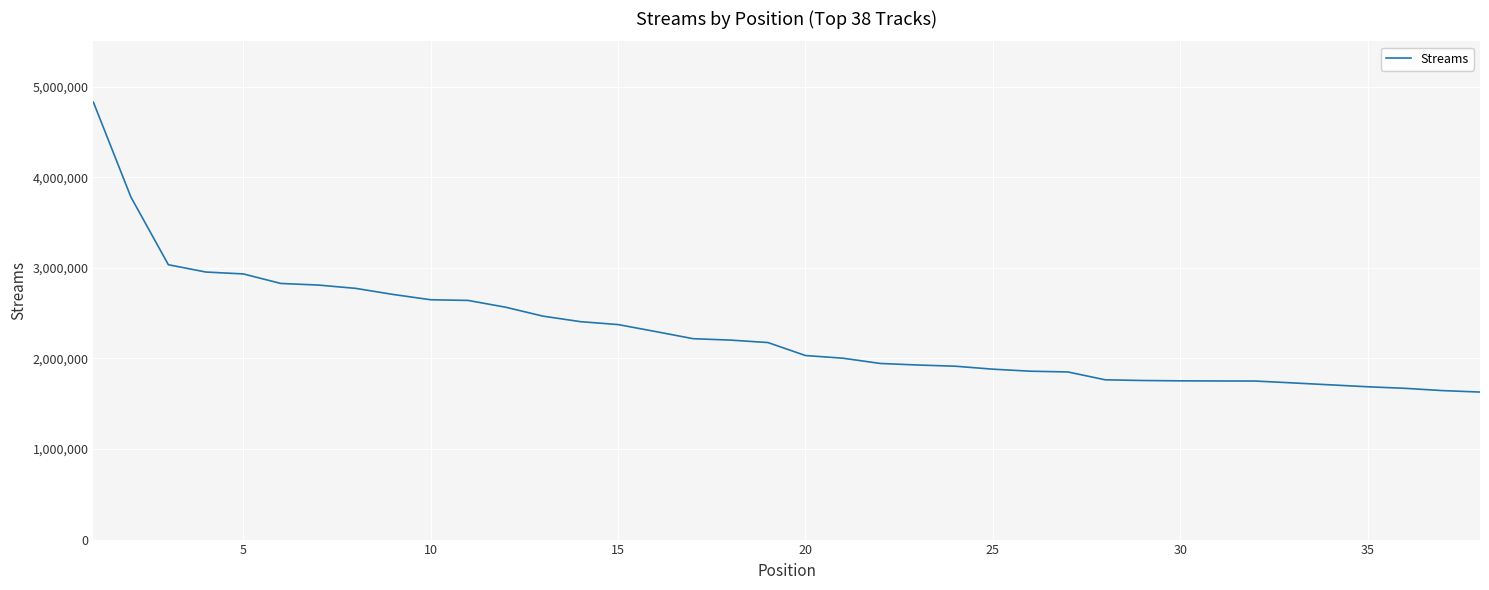

What is the maximum value shown in the chart?

4828062